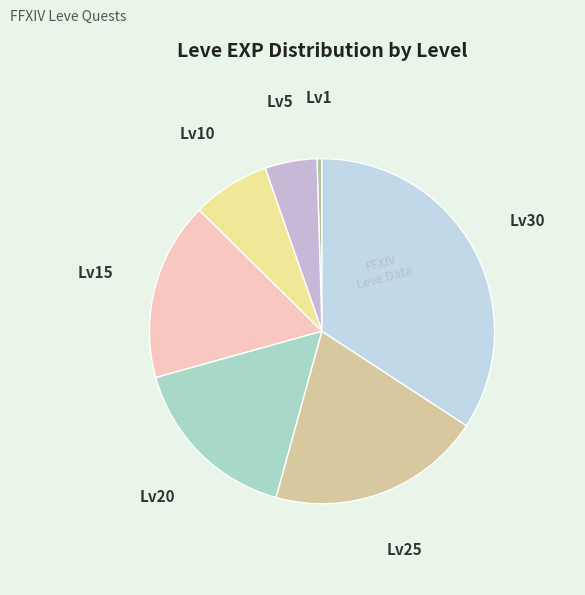

What is the ratio of the value at Lv10 to the value at Lv5?

1.5